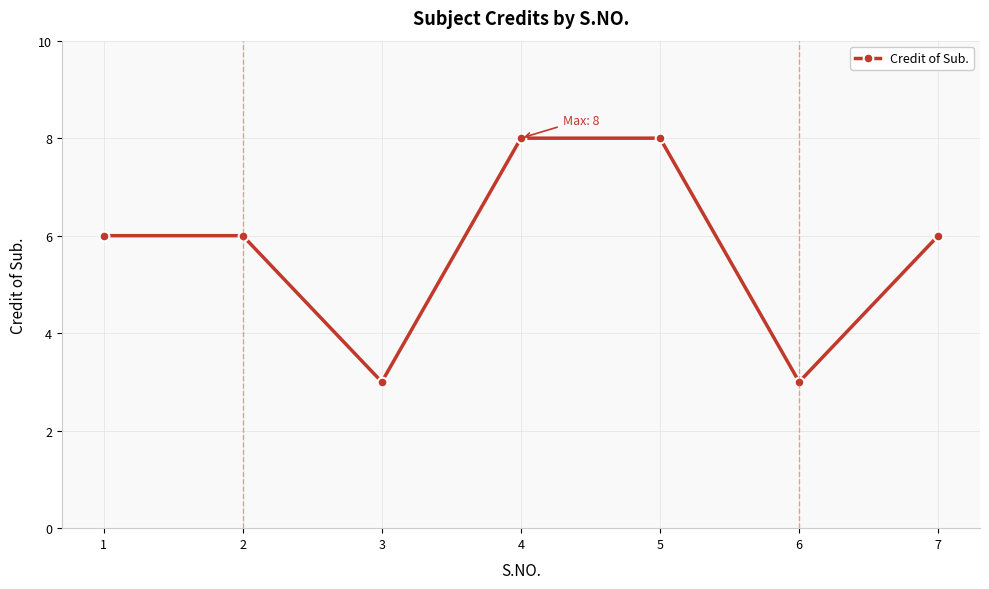

What is the average value?

6